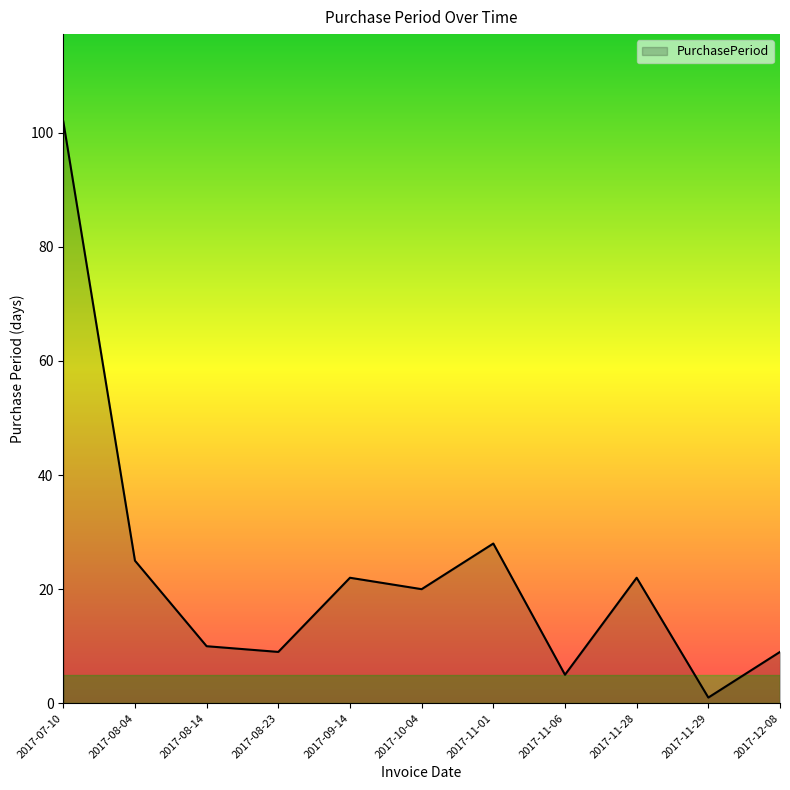

What value does the data have at 2017-07-10, to the nearest 5?

100